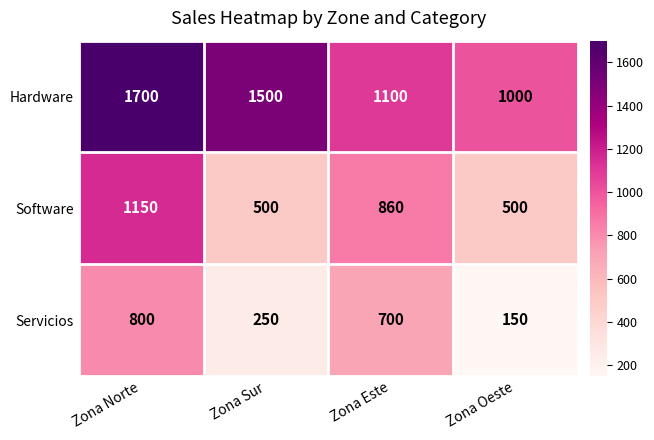

Which series has the largest total across all categories?

Hardware